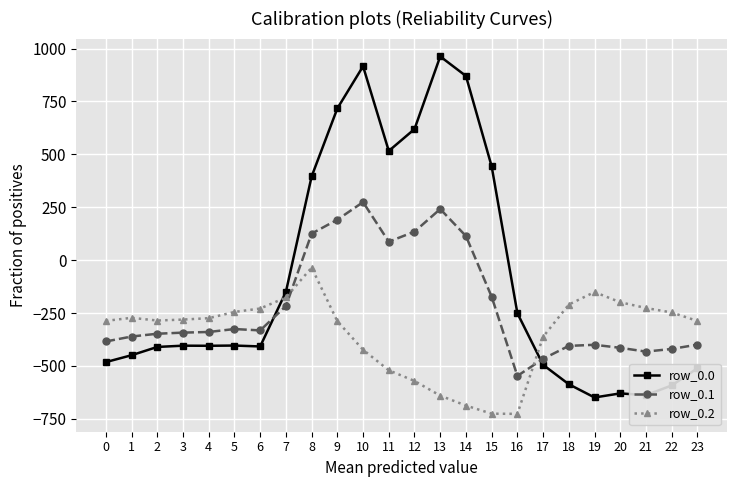

True or false: row_0.2 has a value of -287.1 at 0.

True